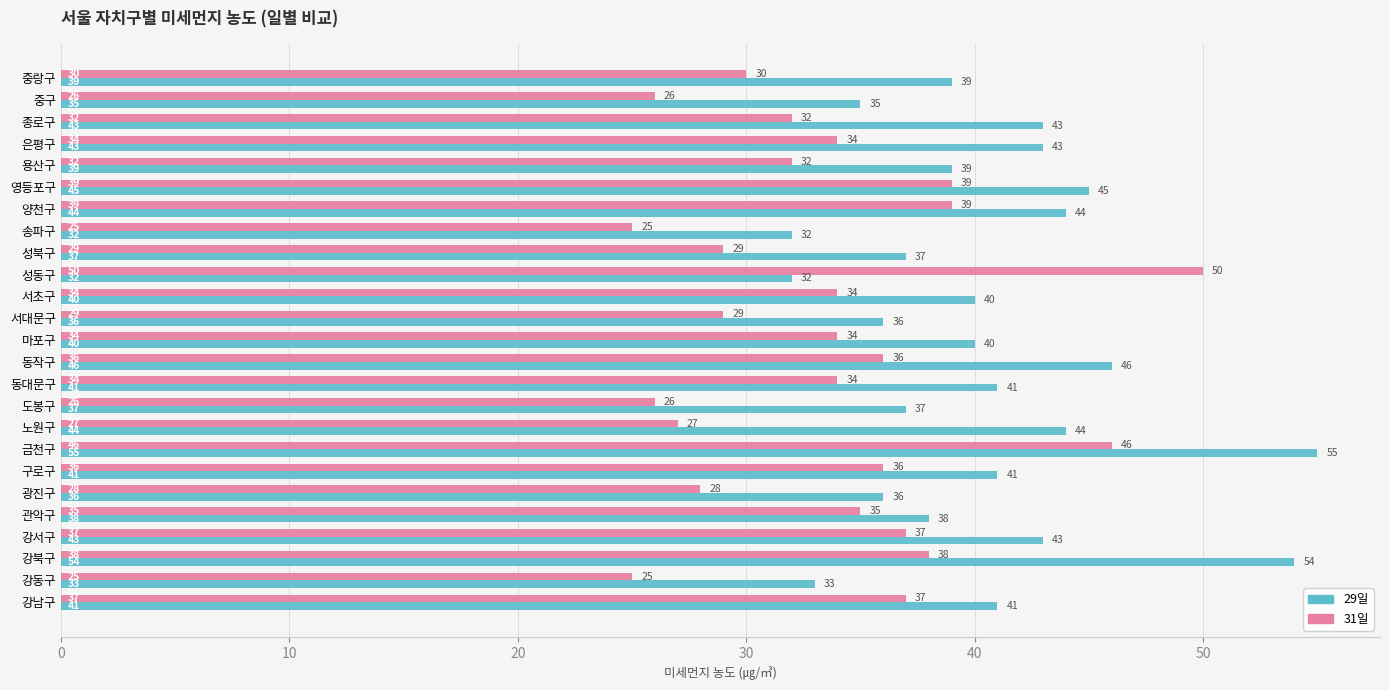

Which series has the widest spread of values?

31일